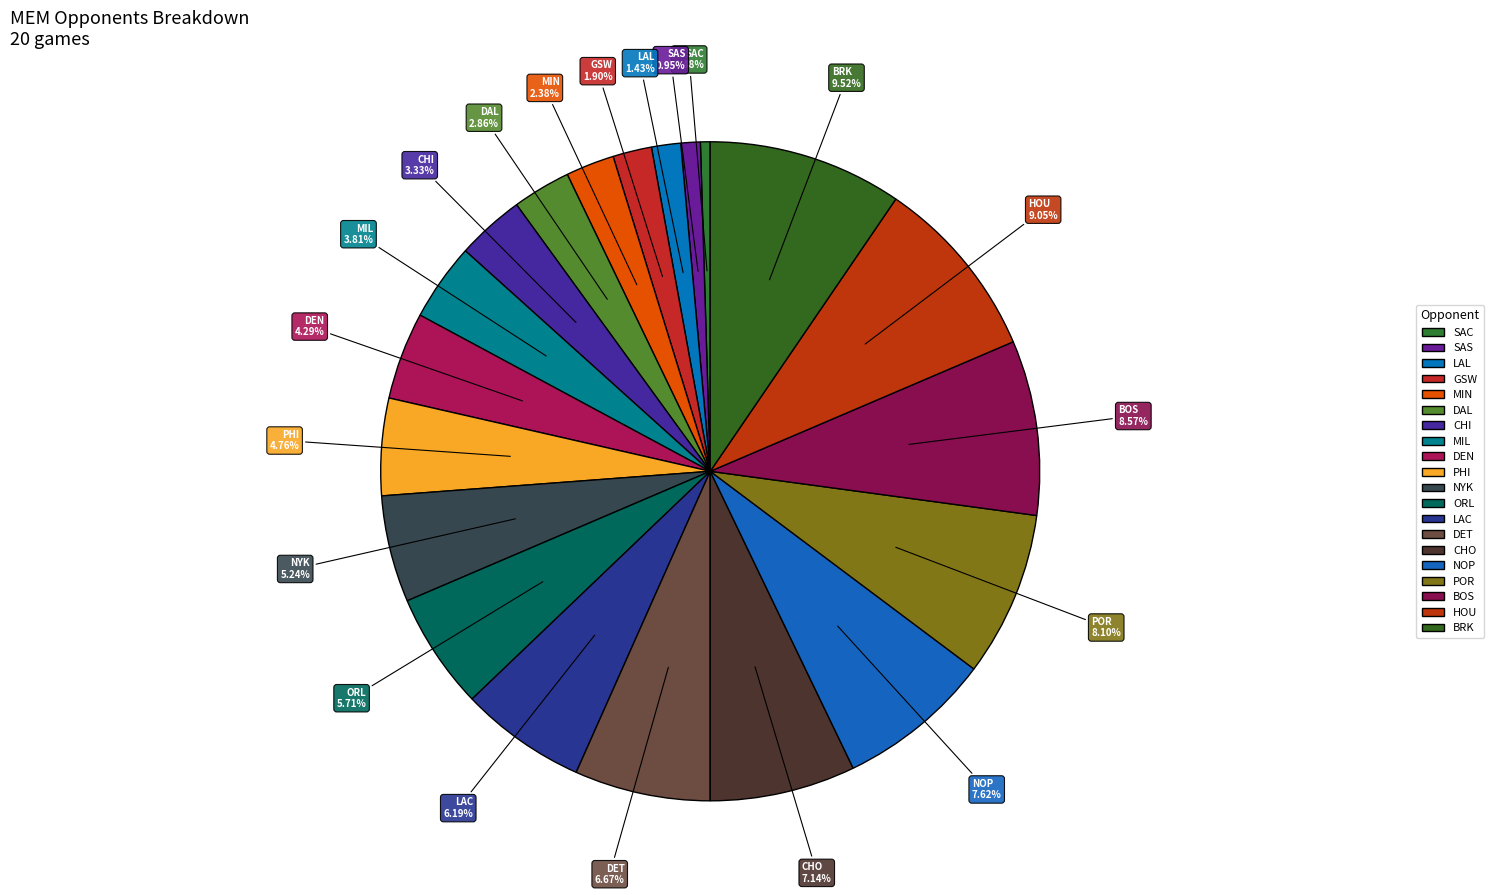

Is it true that ORL is 17% of the pie?

False